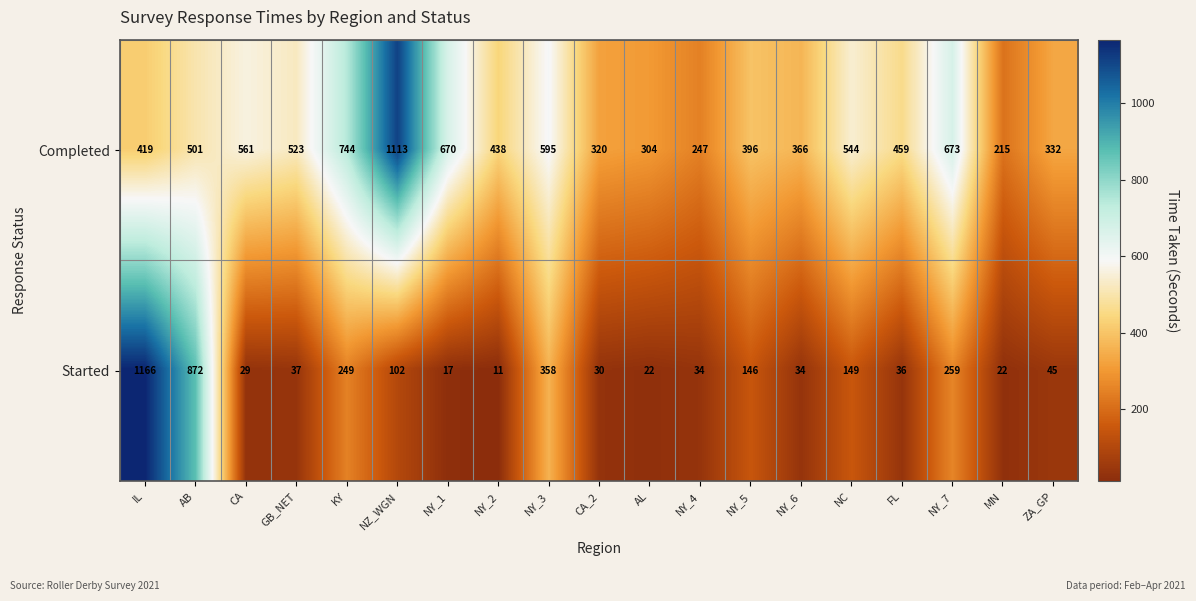

At which category does the chart reach its minimum across all series?

NY_2